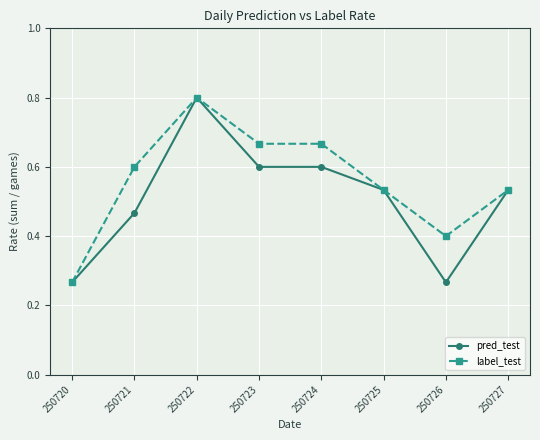

Does the chart have visible grid lines?

Yes